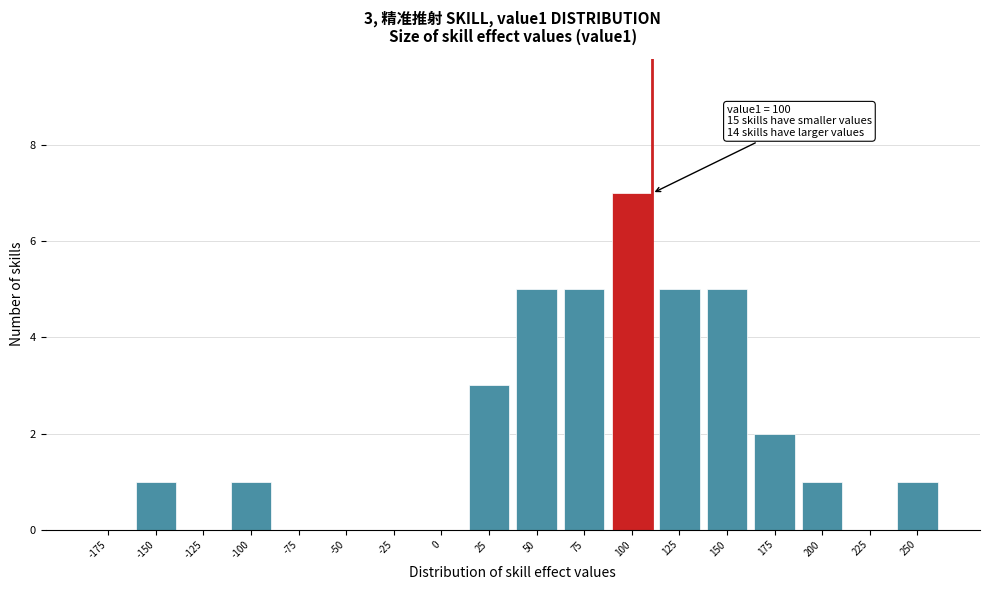

Reading left to right, extract all data points from this chart.

-175=0	-150=1	-125=0	-100=1	-75=0	-50=0	-25=0	0=0	25=3	50=5	75=5	100=7	125=5	150=5	175=2	200=1	225=0	250=1